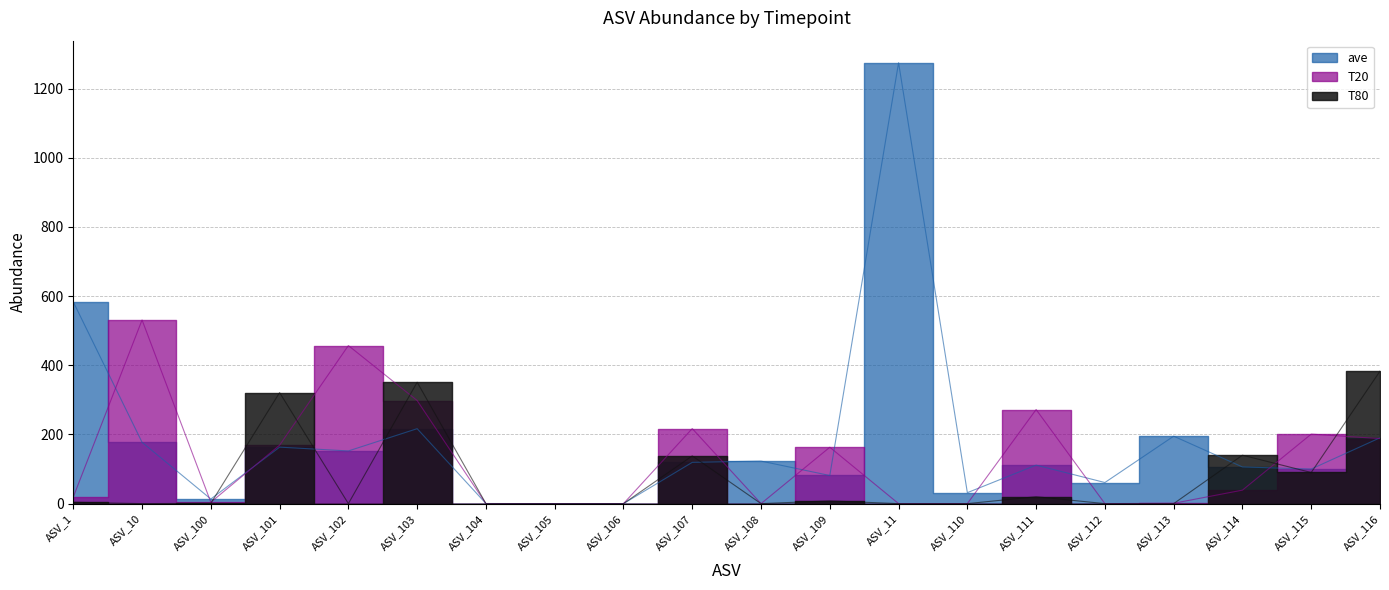

What is the total value across all series at ASV_114?

285.0